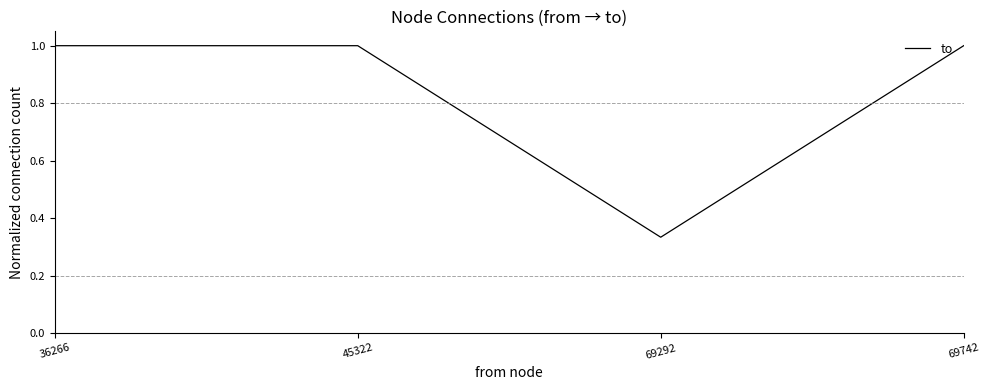

The value at 69742 is 0.5. True or false?

False